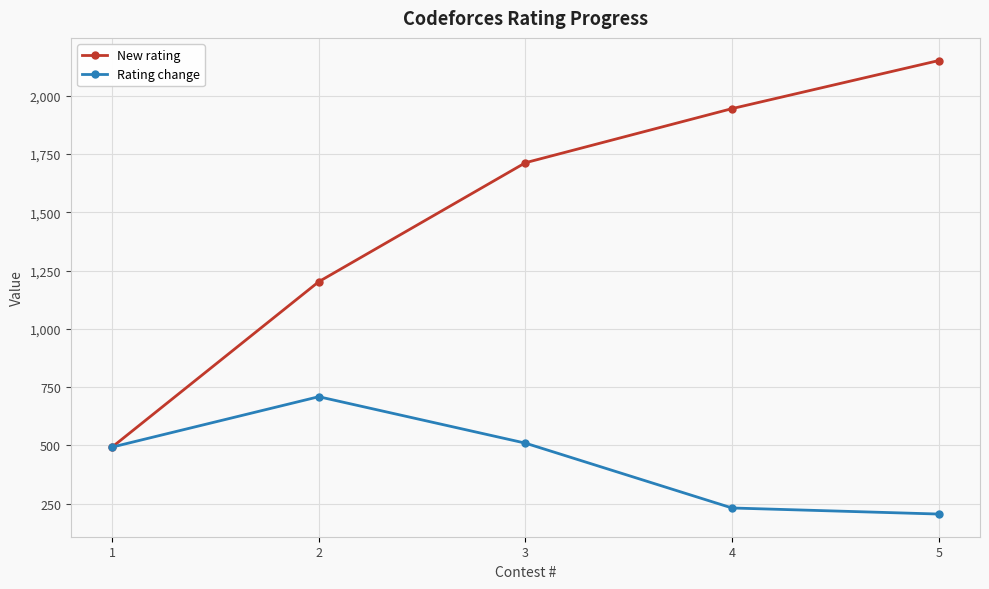

Count the number of categories in the chart.

5